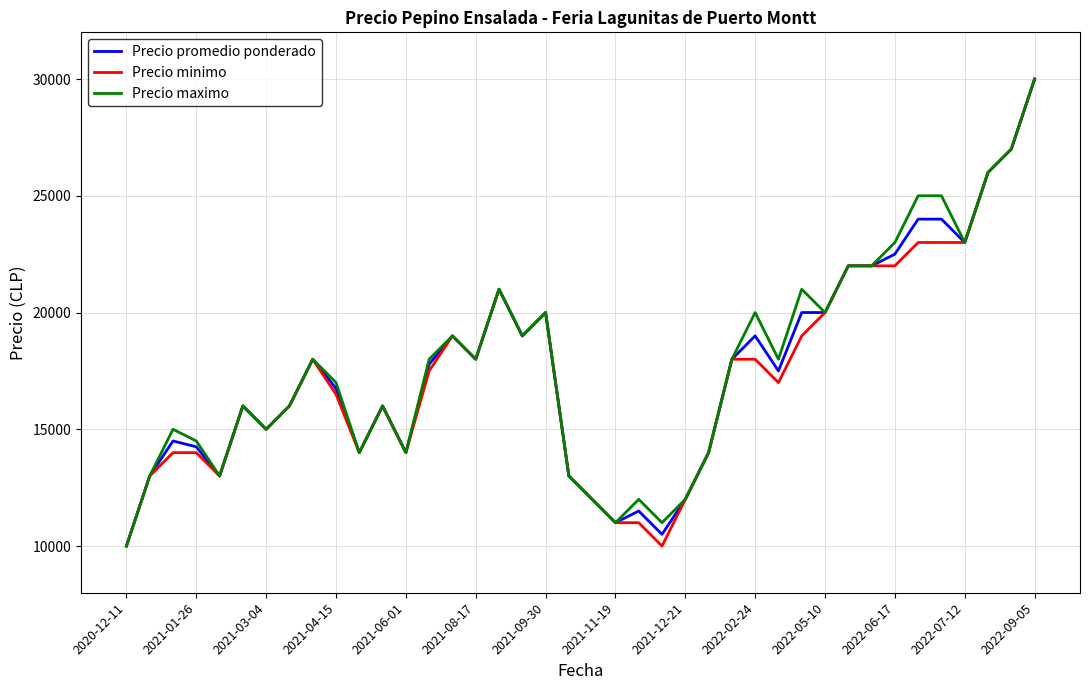

What is the minimum value shown in the chart?

10000